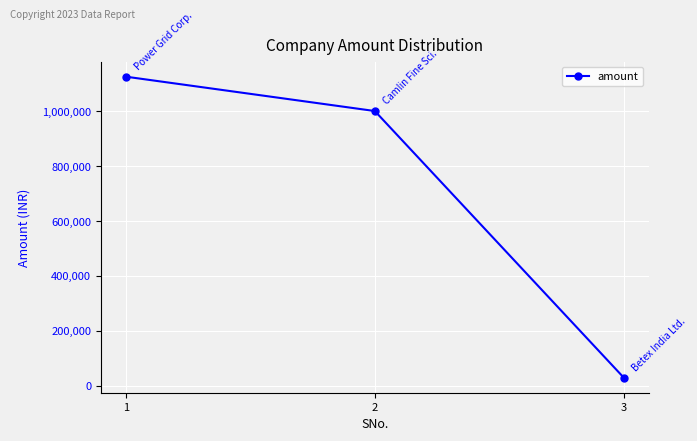

The chart shows a value of 1717049 at 1. True or false?

False